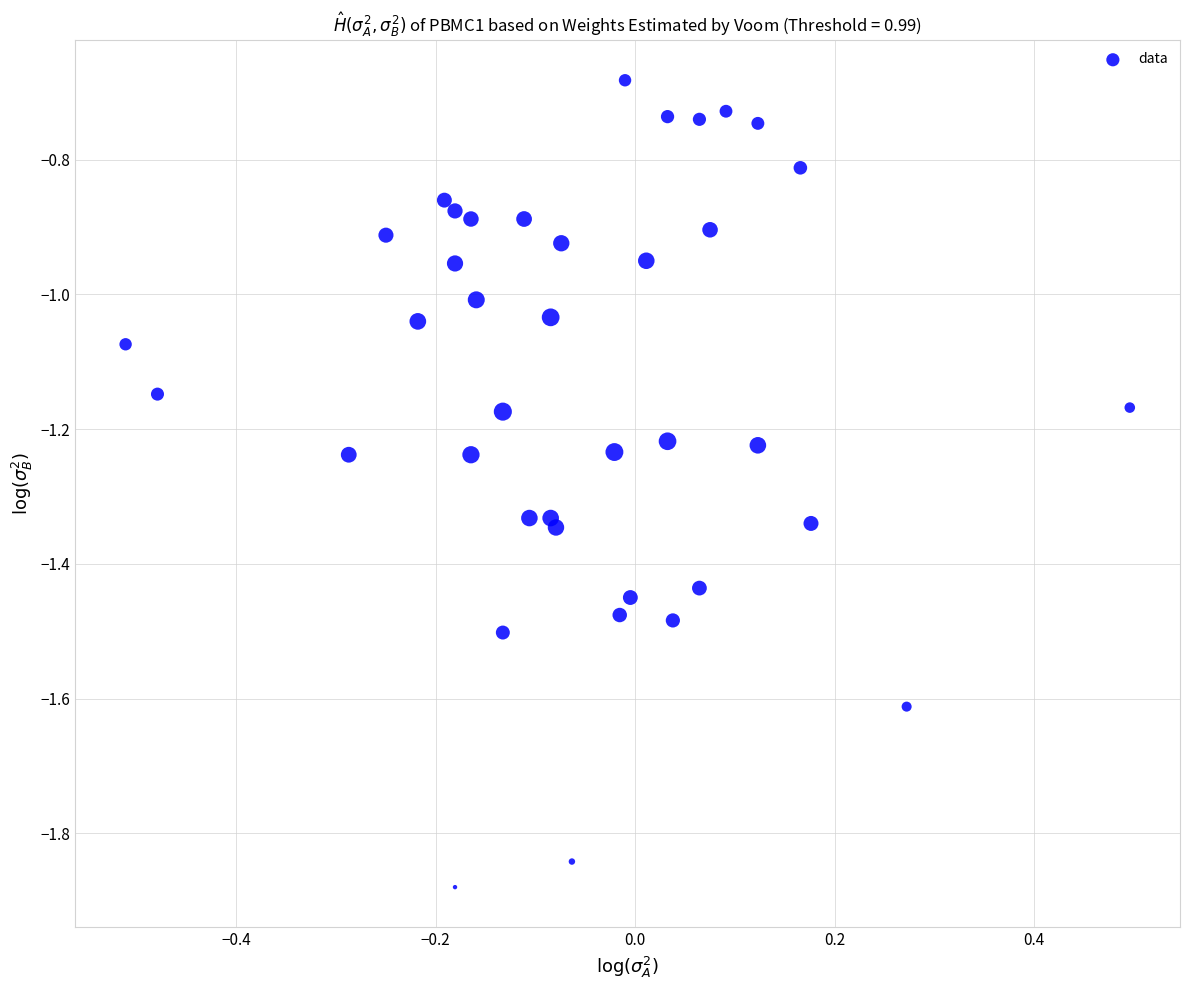

What is the range of X values (max minus min)?

1.0